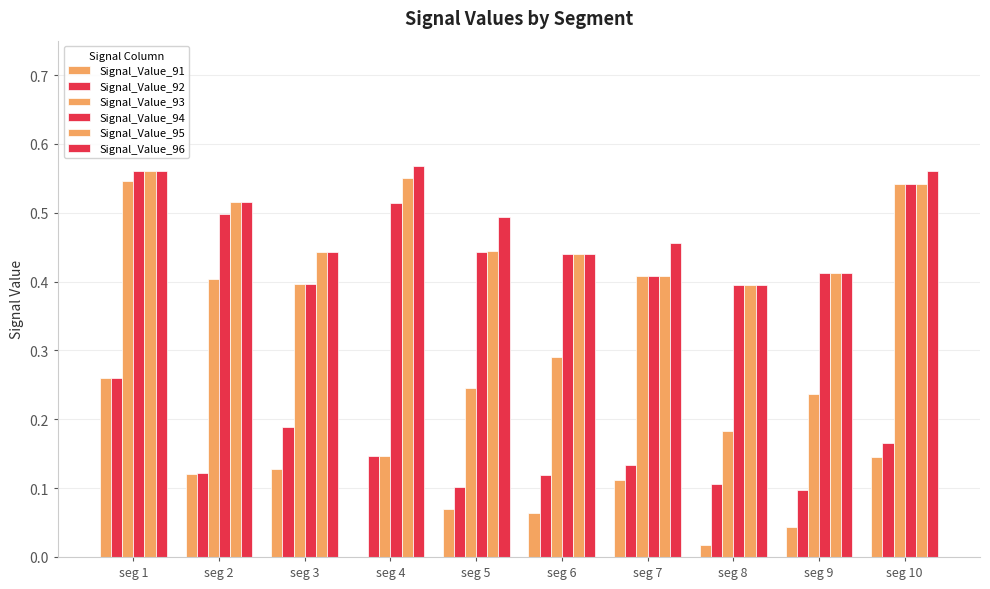

The value of Signal_Value_91 at seg 3 is 0.1. True or false?

True